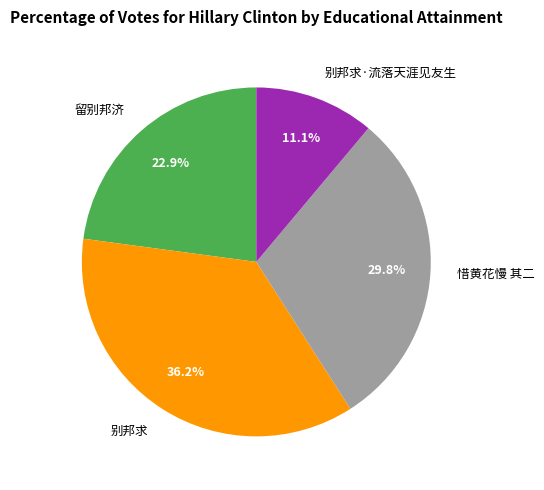

True or false: 别邦求 accounts for 36% of the total.

True